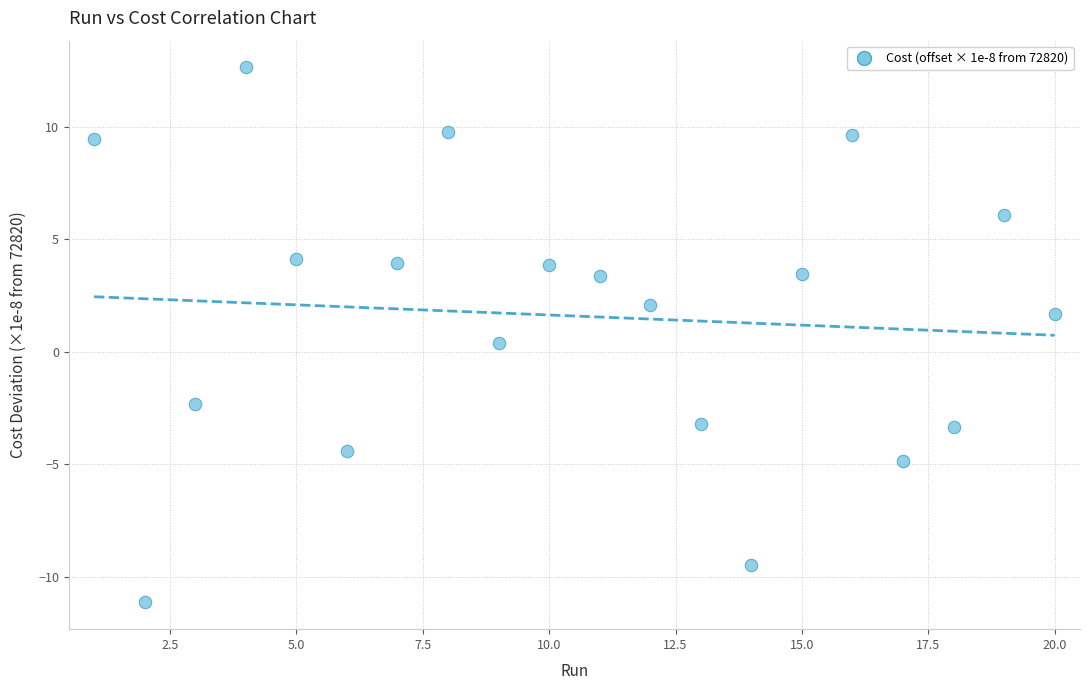

What is the range of Y values (max minus min)?

23.7